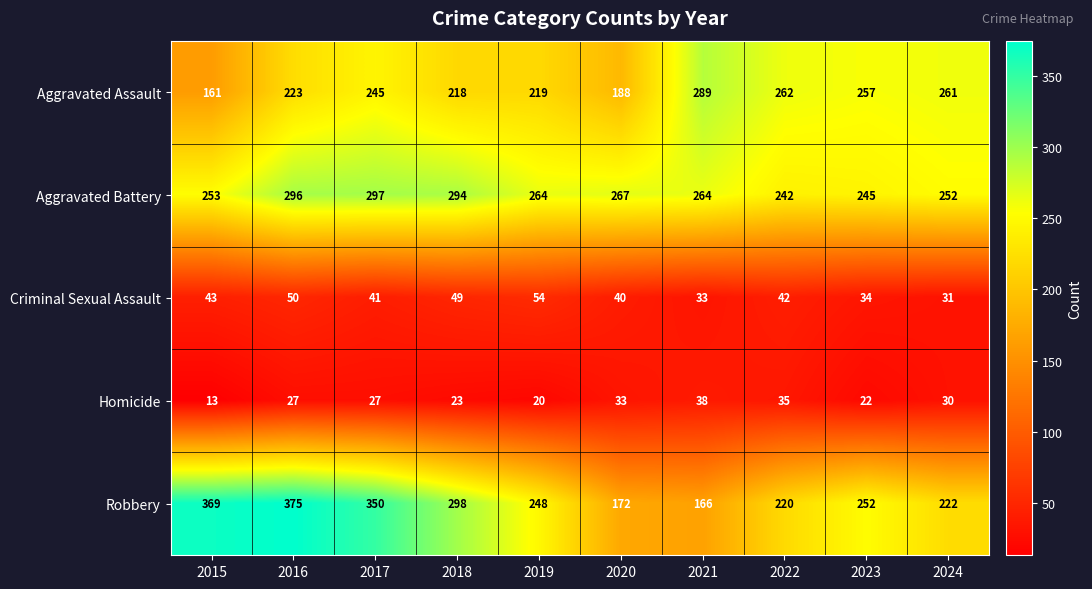

Which series has the largest total across all categories?

Aggravated Battery